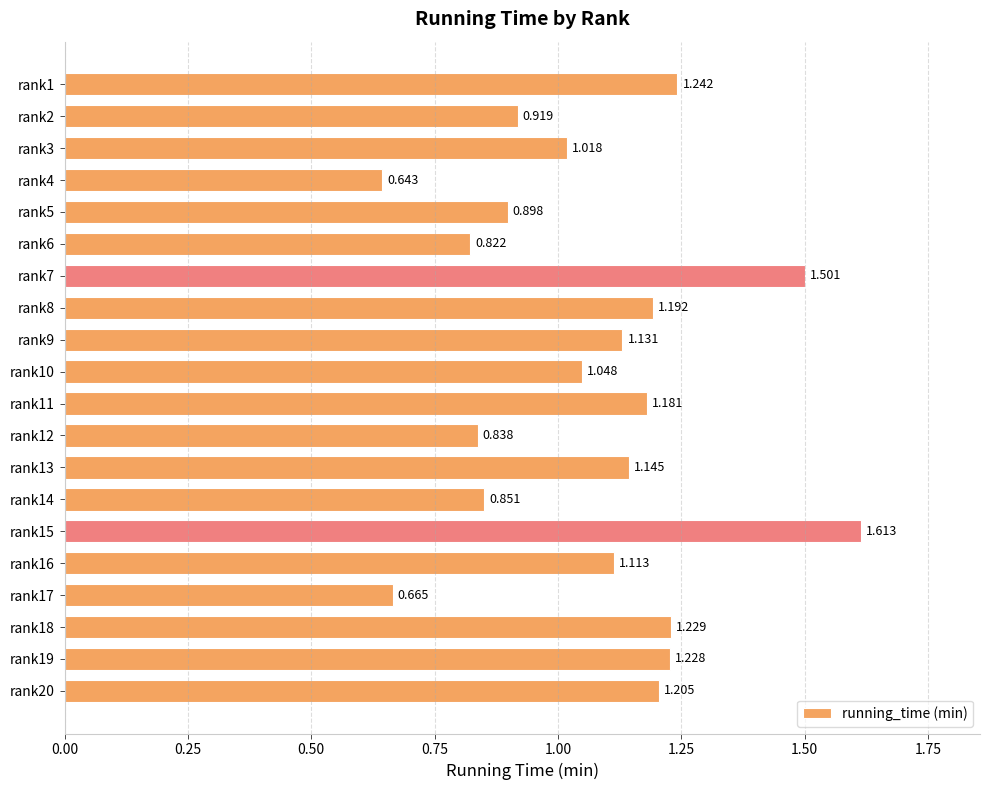

Which category has the highest value across all series?

rank15